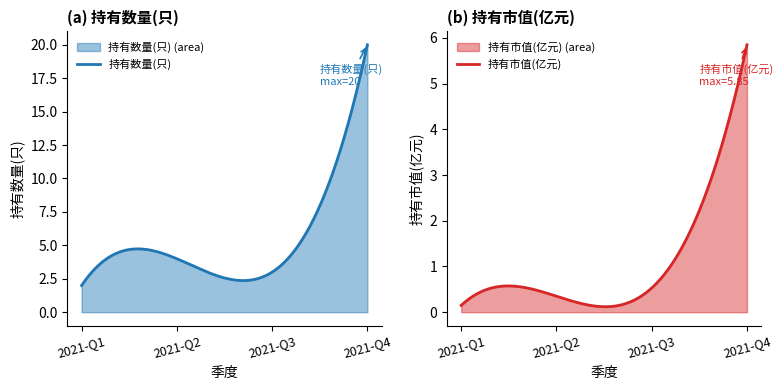

At which label does 持有市值(亿元) reach its peak?

2021-Q4